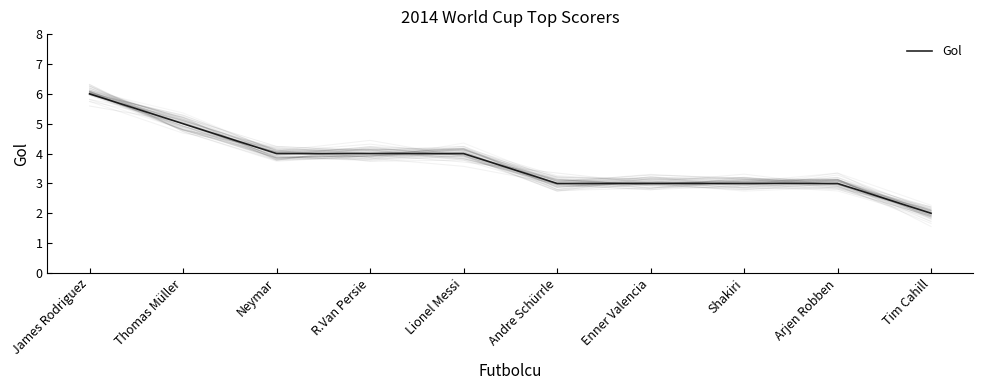

True or false: the data shows 3 at Shakiri.

True